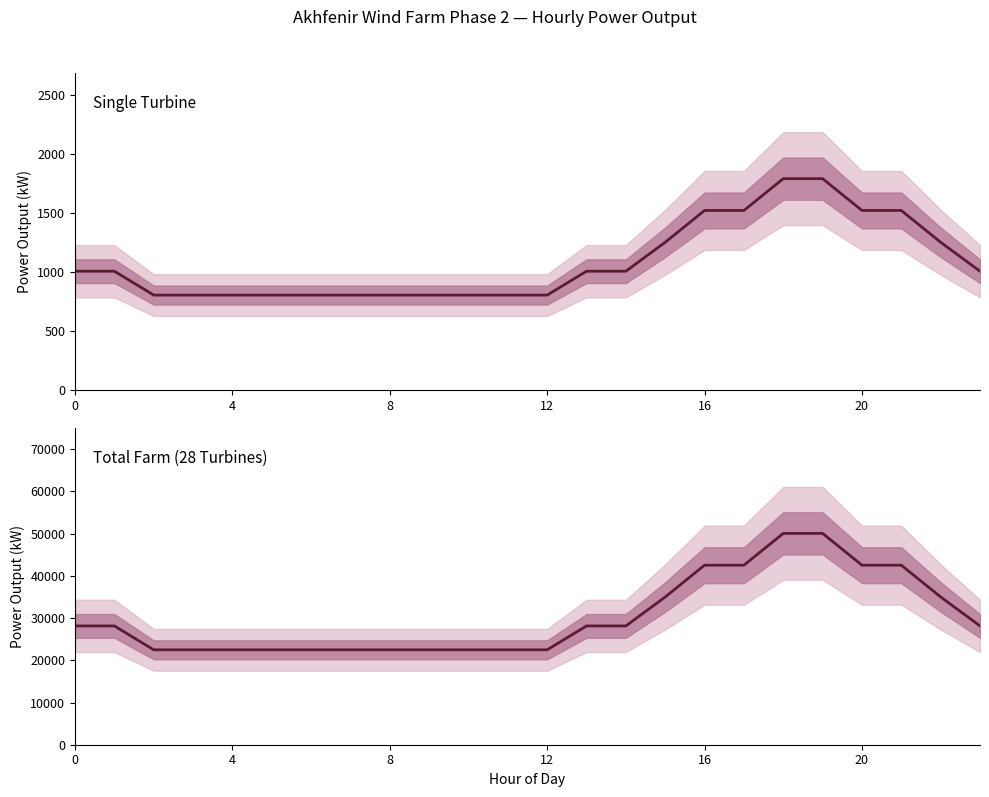

Reading left to right, list all the values displayed in this chart.

Single Turbine Power (kW): 1005	1005	803	803	803	803	803	803	803	803	803	803	803	1005	1005	1250	1519	1519	1788	1788	1519	1519	1250	1005
Total Farm Power (kW): 28140	28140	22484	22484	22484	22484	22484	22484	22484	22484	22484	22484	22484	28140	28140	35000	42532	42532	50064	50064	42532	42532	35000	28140